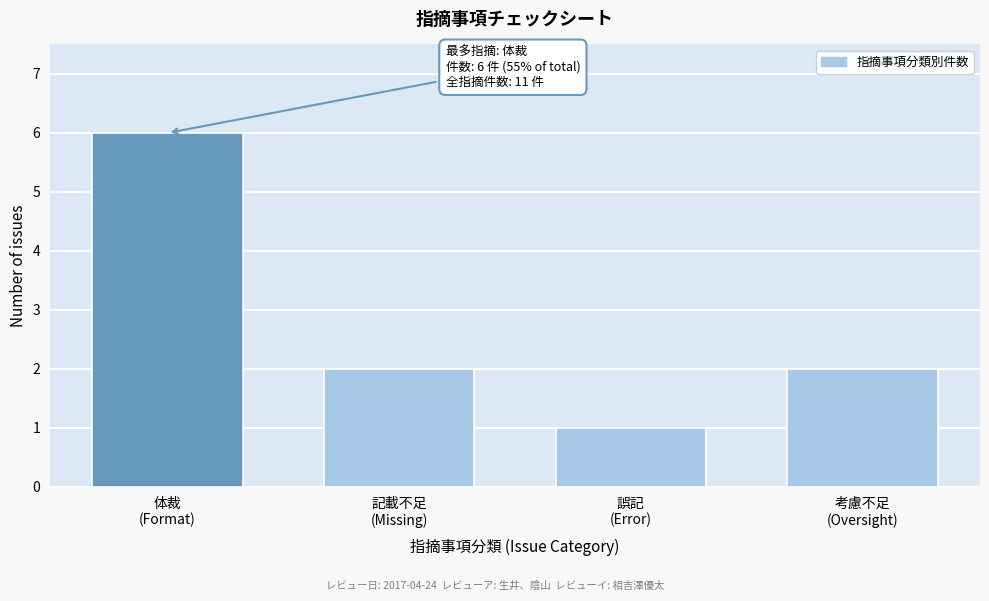

Reading left to right, list all the values displayed in this chart.

6	2	1	2